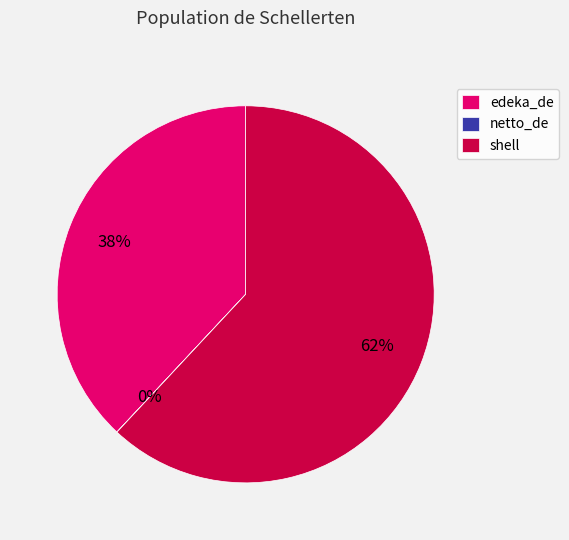

What is the ratio of the value at edeka_de to the value at shell?

0.6